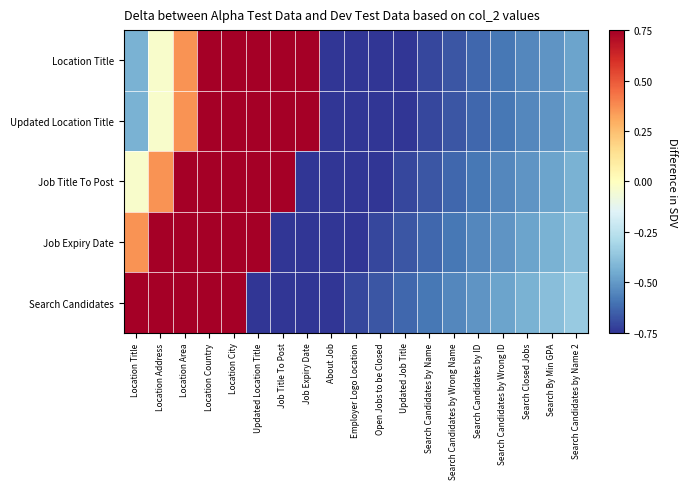

Which series changed the most between Updated Location Title and Job Expiry Date?

Job Expiry Date